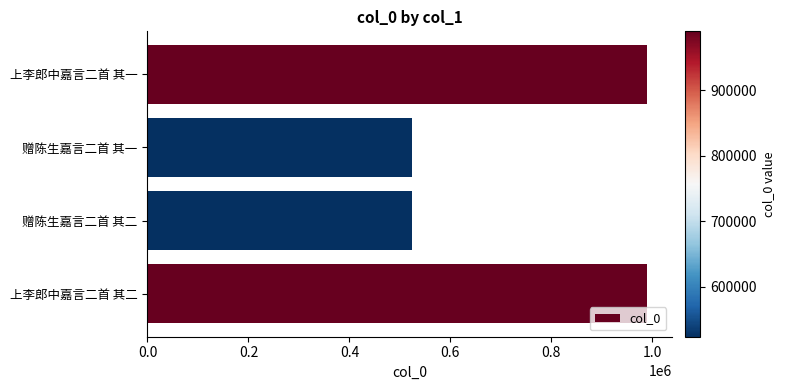

What is the sum of all values?

3027894